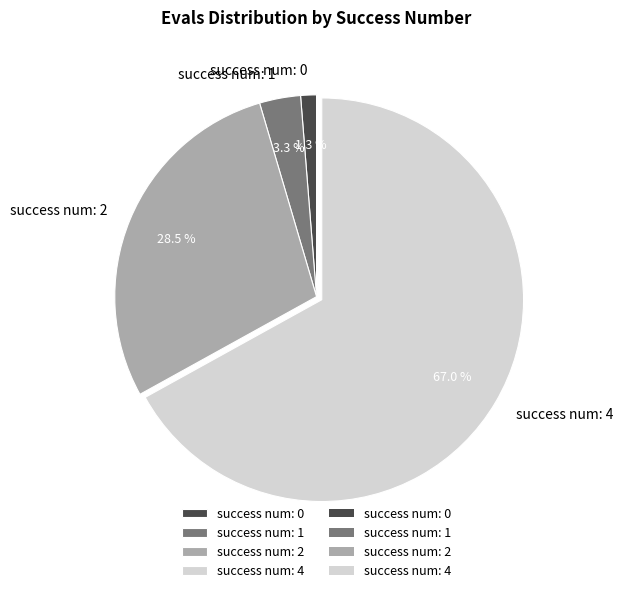

Is the sum of success num: 1 and success num: 2 greater than half?

No